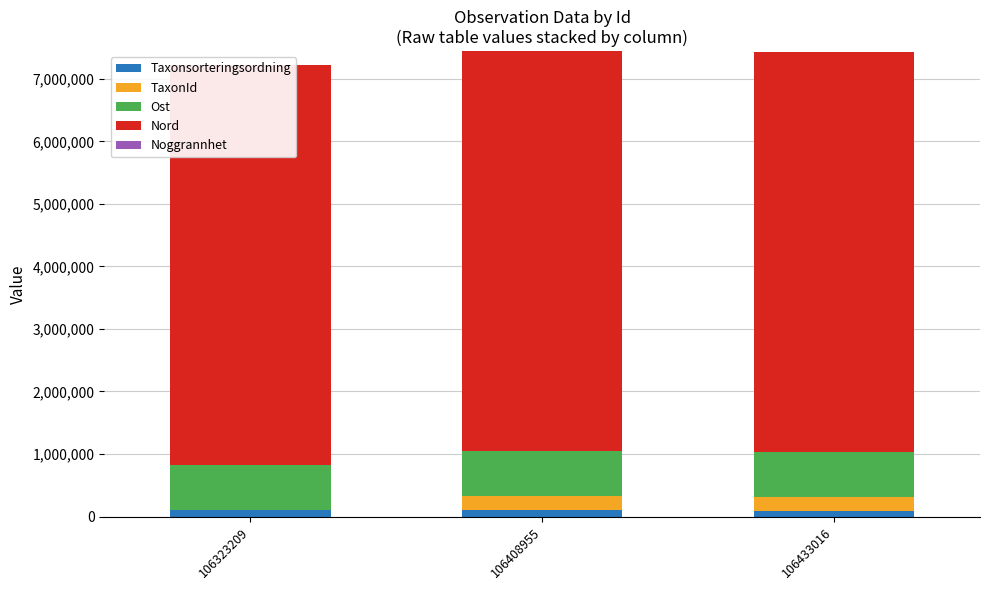

What is the sum of the Ost values at 106408955 and 106323209?

1448360